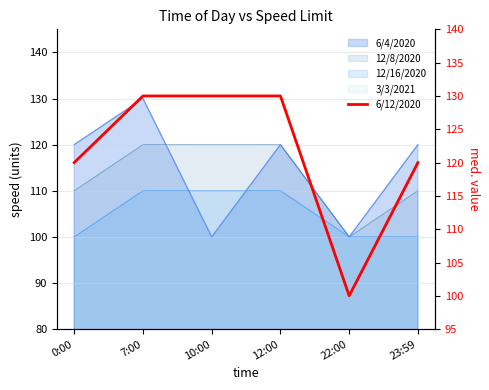

List the labels in order of value, smallest first.

22:00, 0:00, 23:59, 7:00, 10:00, 12:00